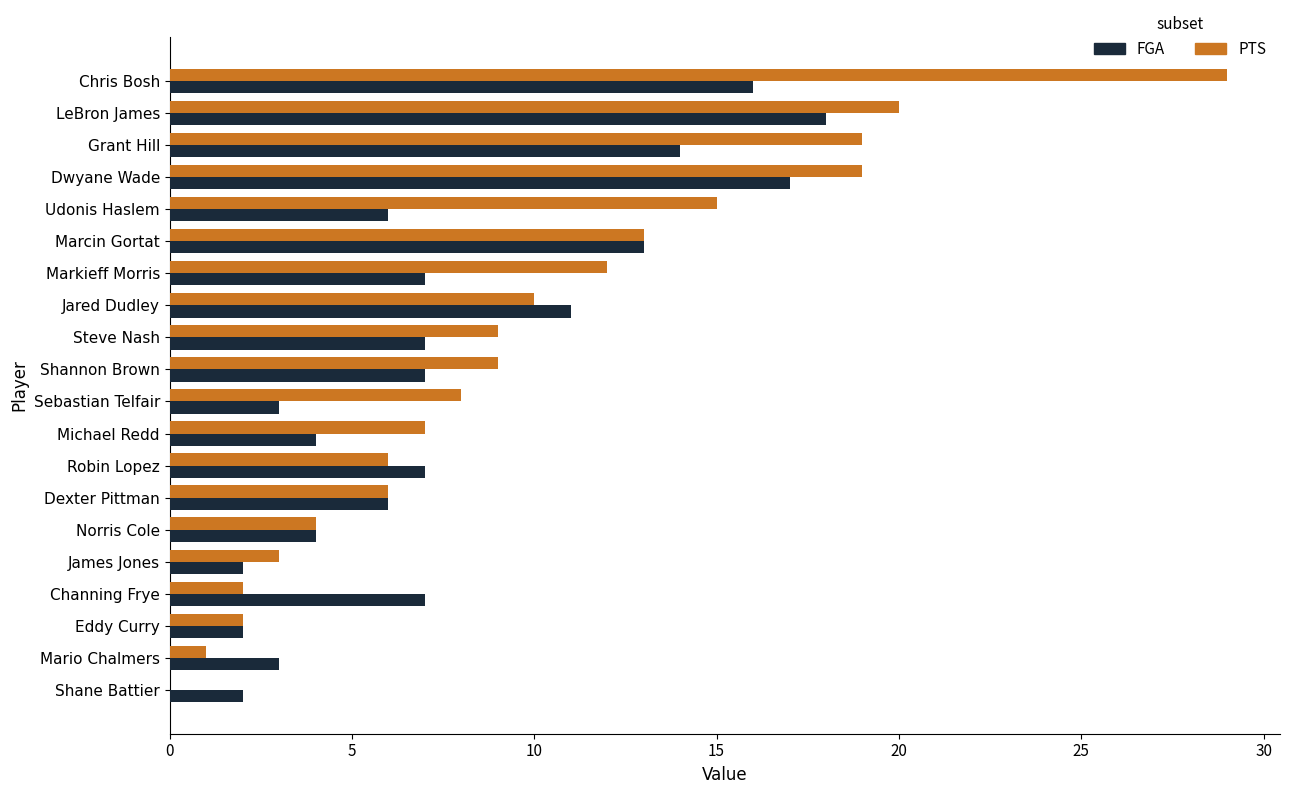

Which series changed the most between Grant Hill and James Jones?

PTS